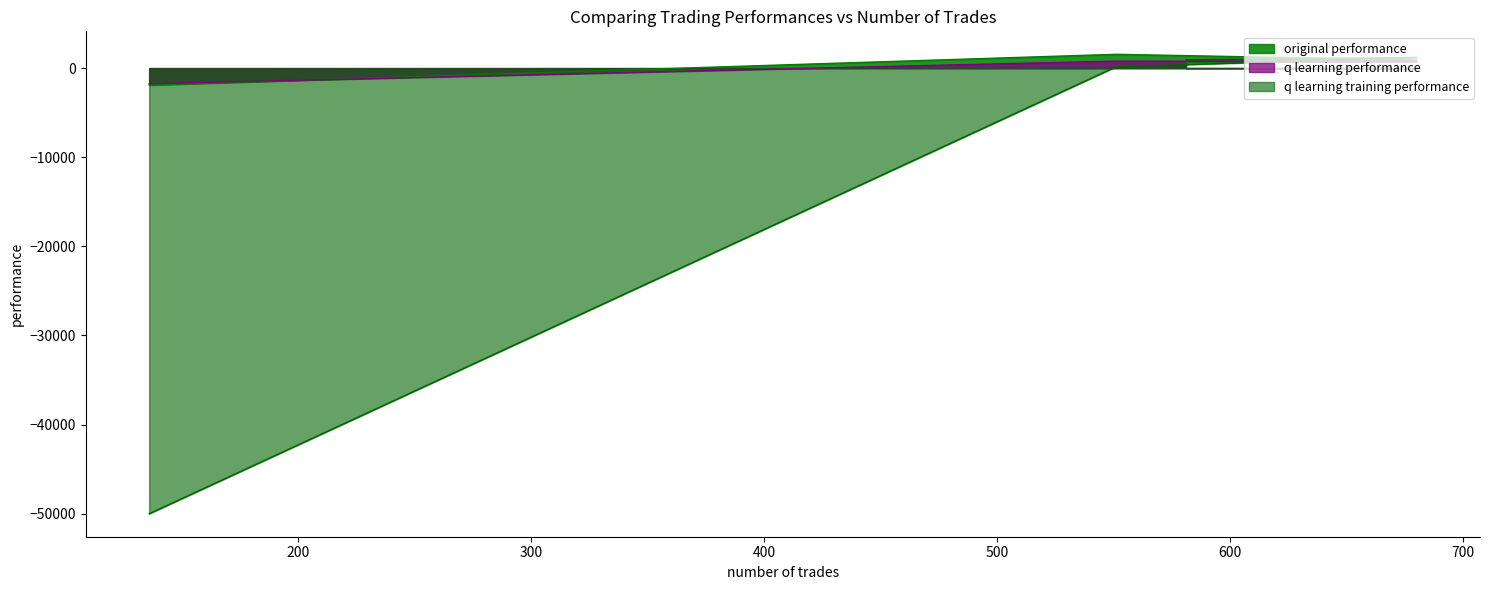

Reading right to left, transcribe all the data shown in this chart.

original performance: 136=-1905.2	551=1548.0	680=908.7	581=633.3
q learning performance: 136=-1750.0	551=786.6	680=737.7	581=767.3
q learning training performance: 136=-50000.0	551=149.1	680=1190.5	581=935.9